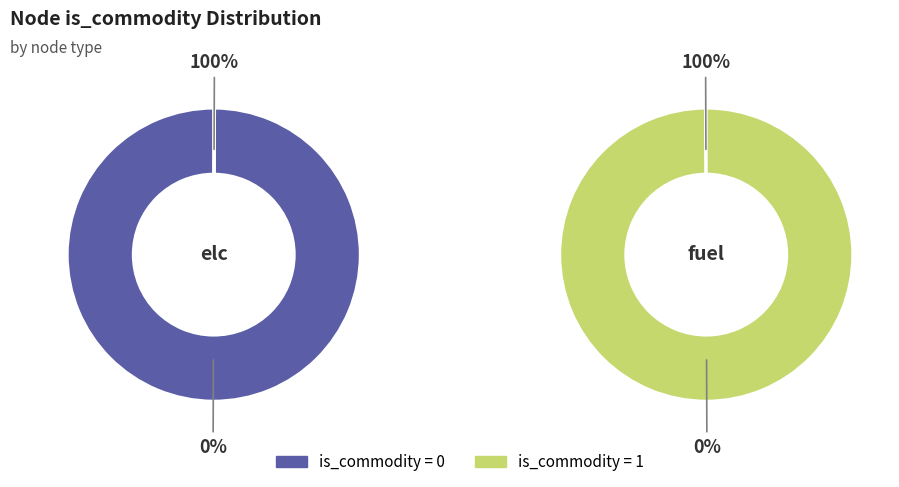

Which category has the smallest portion of the pie?

elc